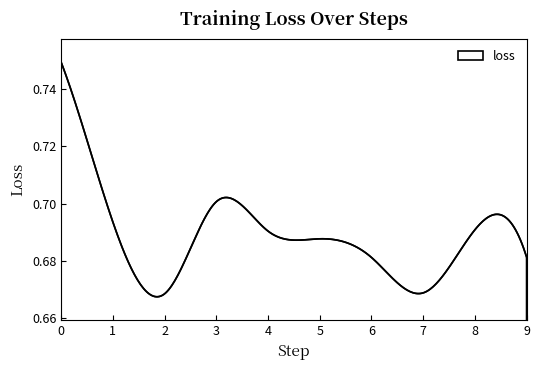

Reading right to left, list all the values displayed in this chart.

0.7	0.7	0.7	0.7	0.7	0.7	0.7	0.7	0.7	0.7